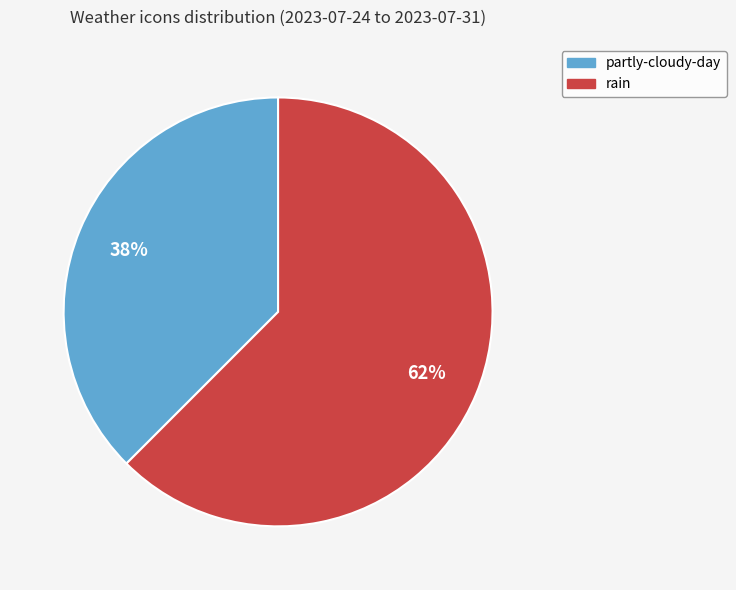

How many segments does this pie chart have?

2